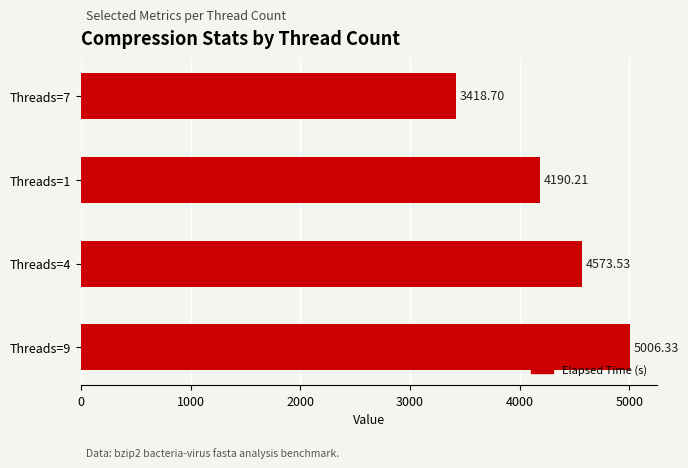

List the labels in order of value, smallest first.

Threads=7, Threads=1, Threads=4, Threads=9